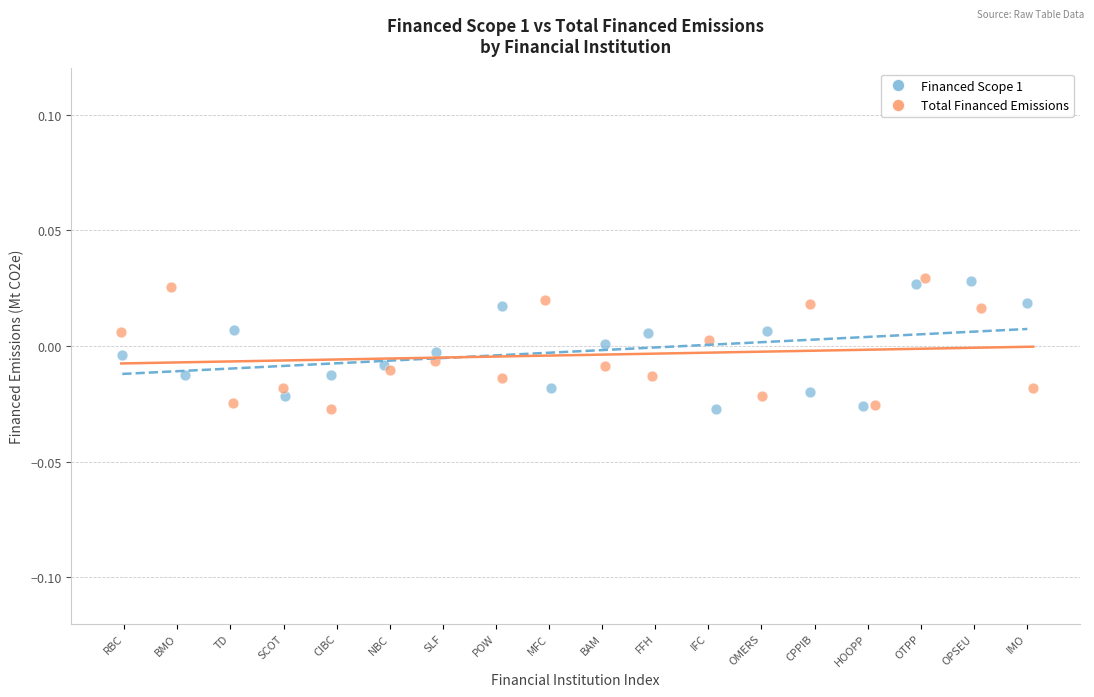

What are all the series names shown in the legend?

Financed Scope 1, Total Financed Emissions